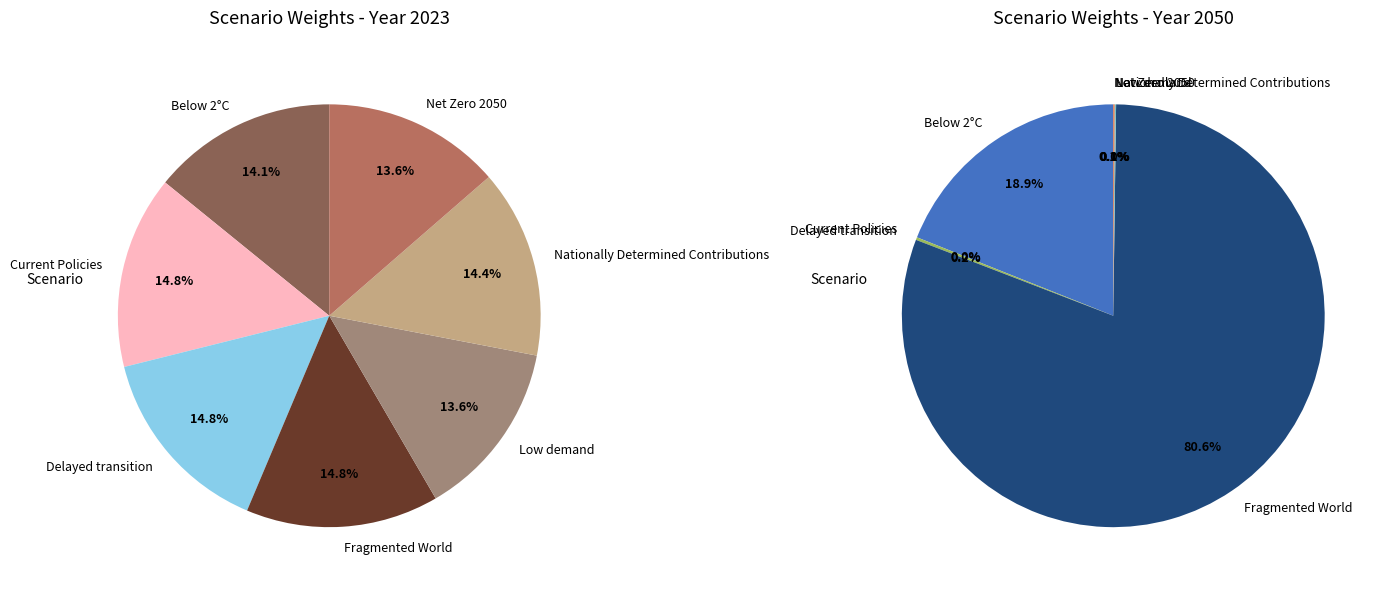

To the nearest percent, what is the difference between the Current Policies and Below 2°C slice percentages?

19%